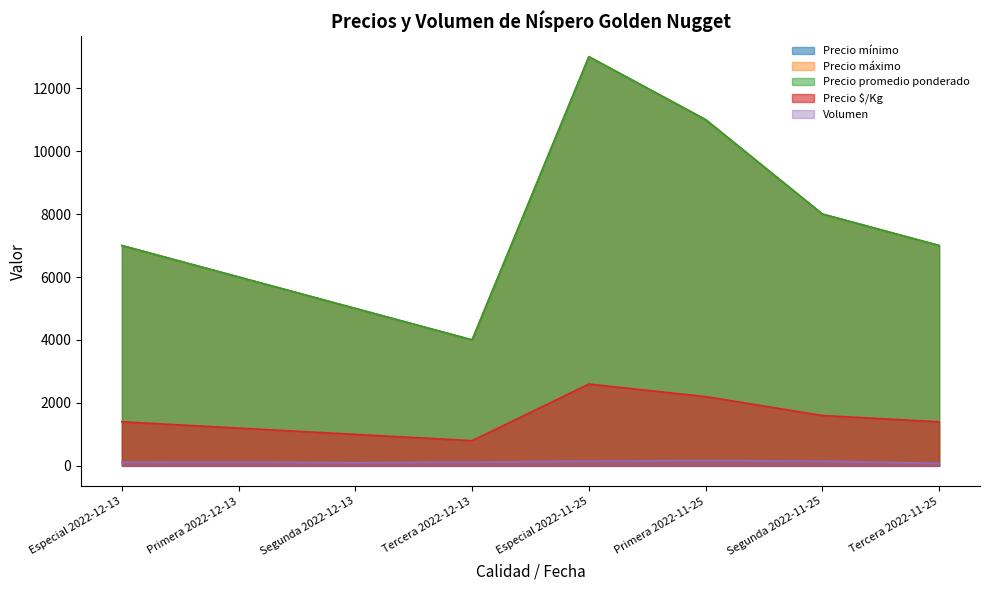

Rank the categories by Precio mínimo value from highest to lowest.

Especial 2022-11-25, Primera 2022-11-25, Segunda 2022-11-25, Especial 2022-12-13, Tercera 2022-11-25, Primera 2022-12-13, Segunda 2022-12-13, Tercera 2022-12-13